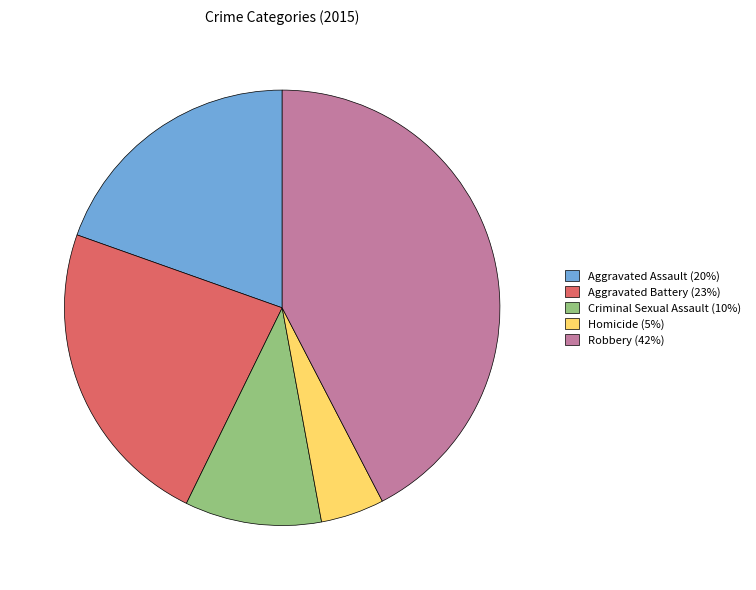

Approximately how many times larger is the value at Aggravated Battery compared to Criminal Sexual Assault?

2.3